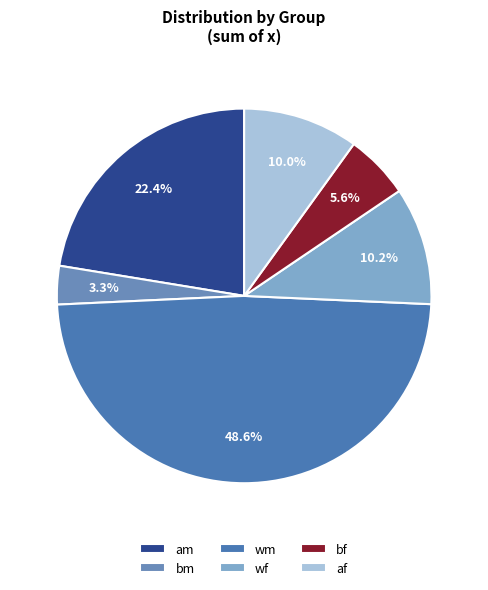

To the nearest percent, what is the combined percentage of af and wm?

59%